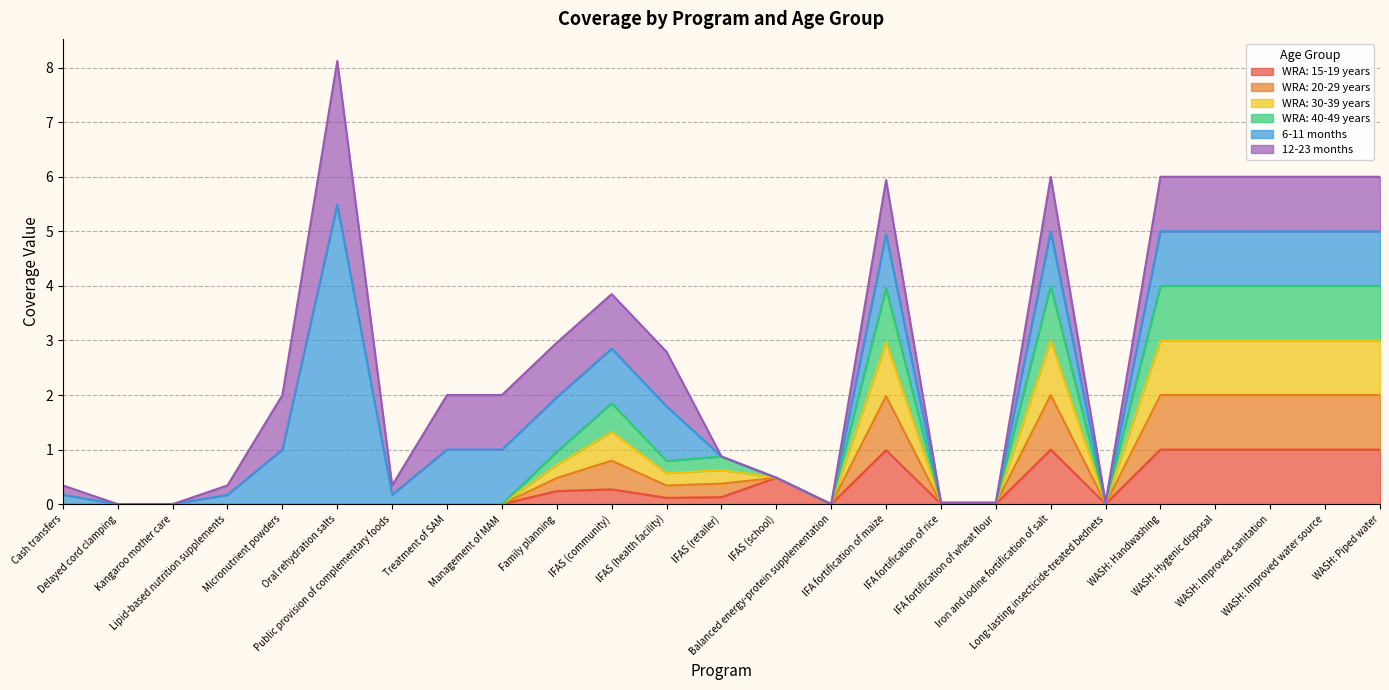

Where is the first local maximum for WRA: 30-39 years?

IFAS (community)